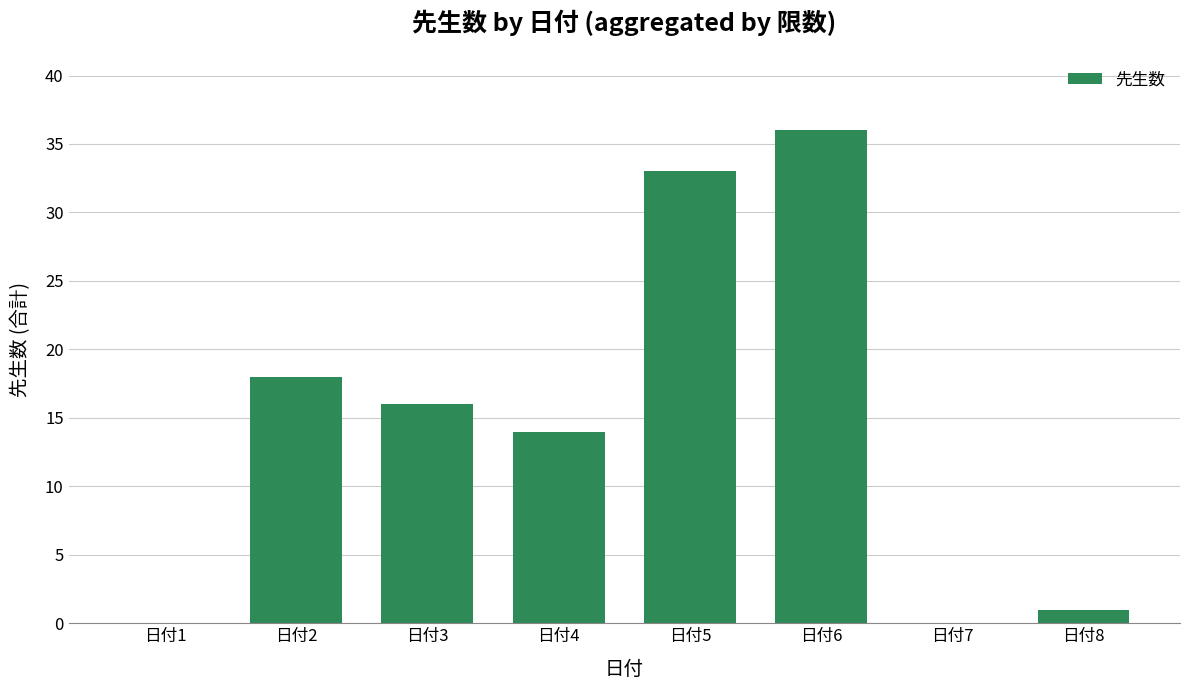

What is the change in value from 日付3 to 日付7?

-16